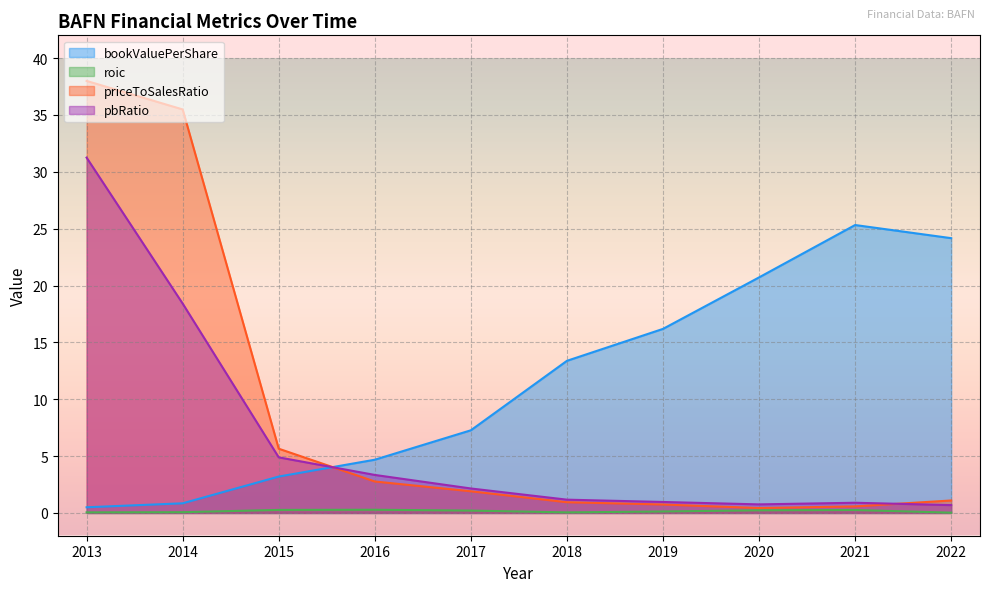

True or false: roic and priceToSalesRatio intersect in this chart.

False